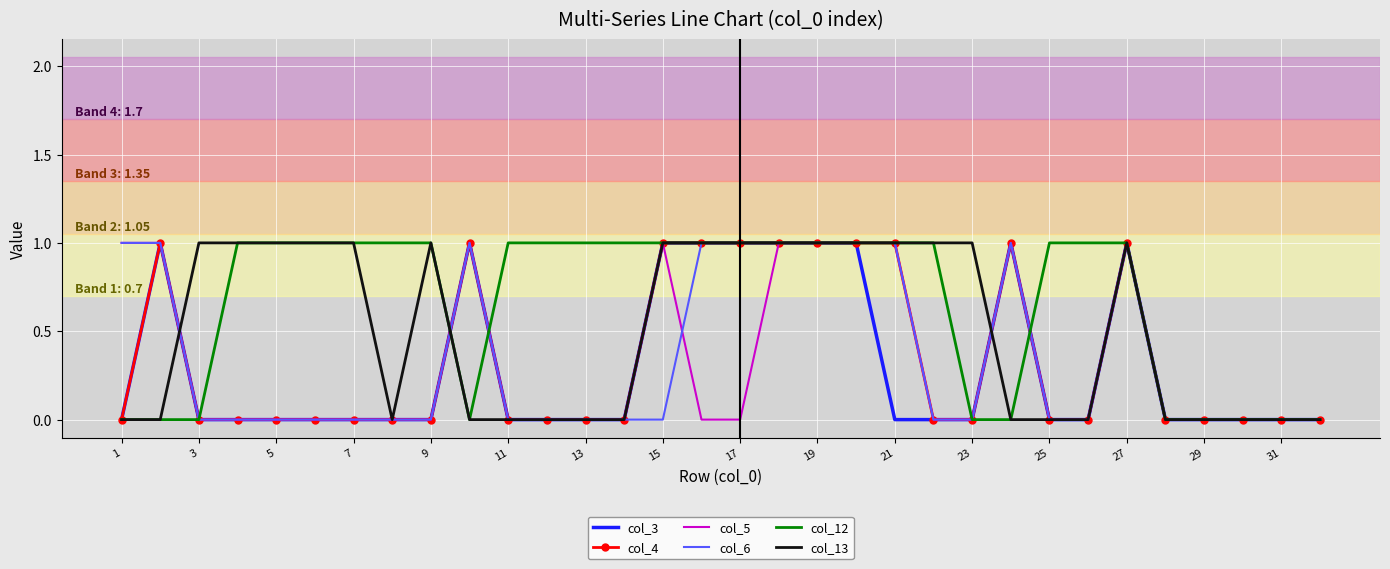

Which series has the largest total across all categories?

col_12